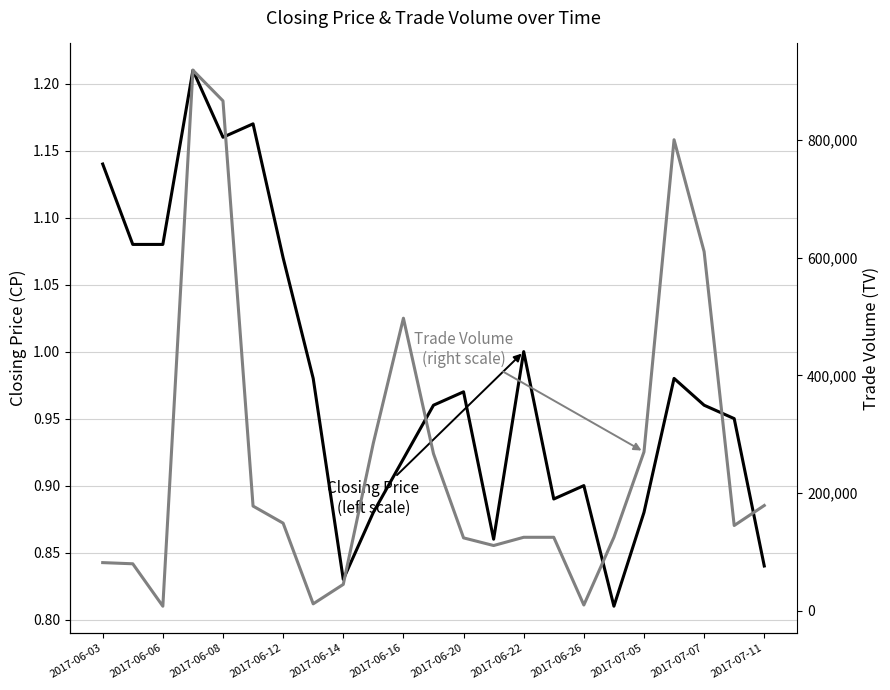

Reading left to right, extract all data points from this chart.

CP: 1.1	1.1	1.1	1.2	1.2	1.2	1.1	1.0	0.8	0.9	0.9	1.0	1.0	0.9	1.0	0.9	0.9	0.8	0.9	1.0	1.0	0.9	0.8
TV: 82000.0	80000.0	8000.0	918000.0	866000.0	178000.0	149000.0	12000.0	45000.0	285000.0	497000.0	267000.0	124000.0	111000.0	125000.0	125000.0	10000.0	125000.0	270000.0	800000.0	610000.0	145000.0	179000.0